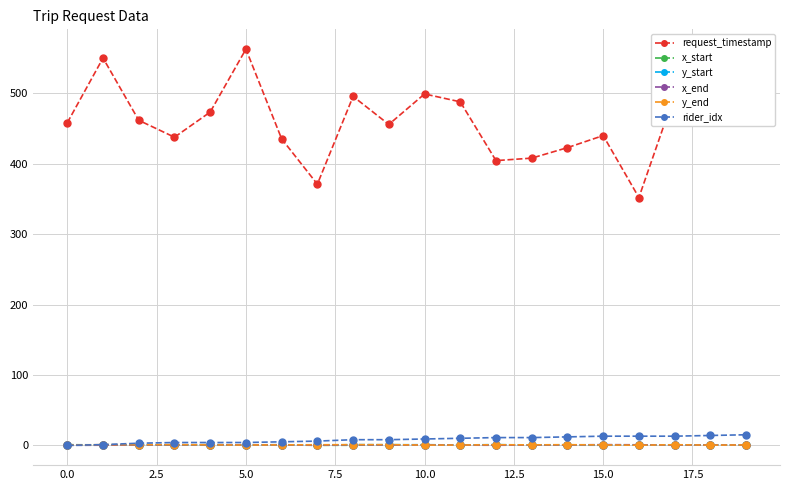

Which series has the largest total across all categories?

request_timestamp